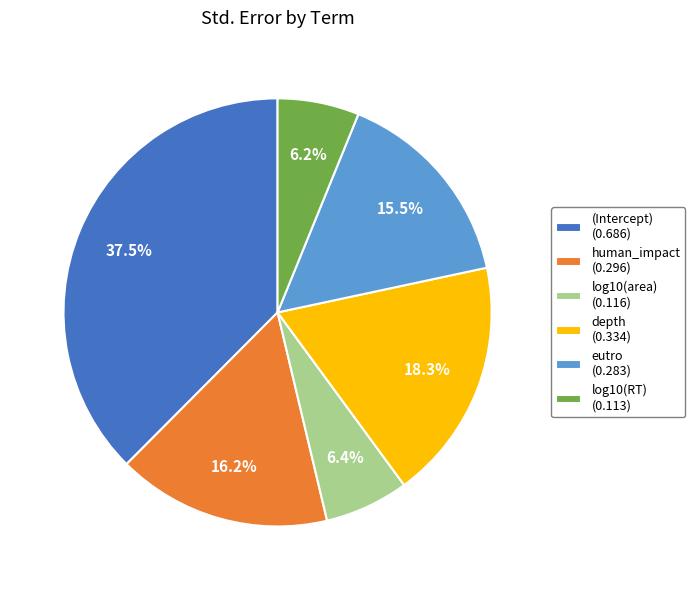

How many slices are in this pie chart?

6